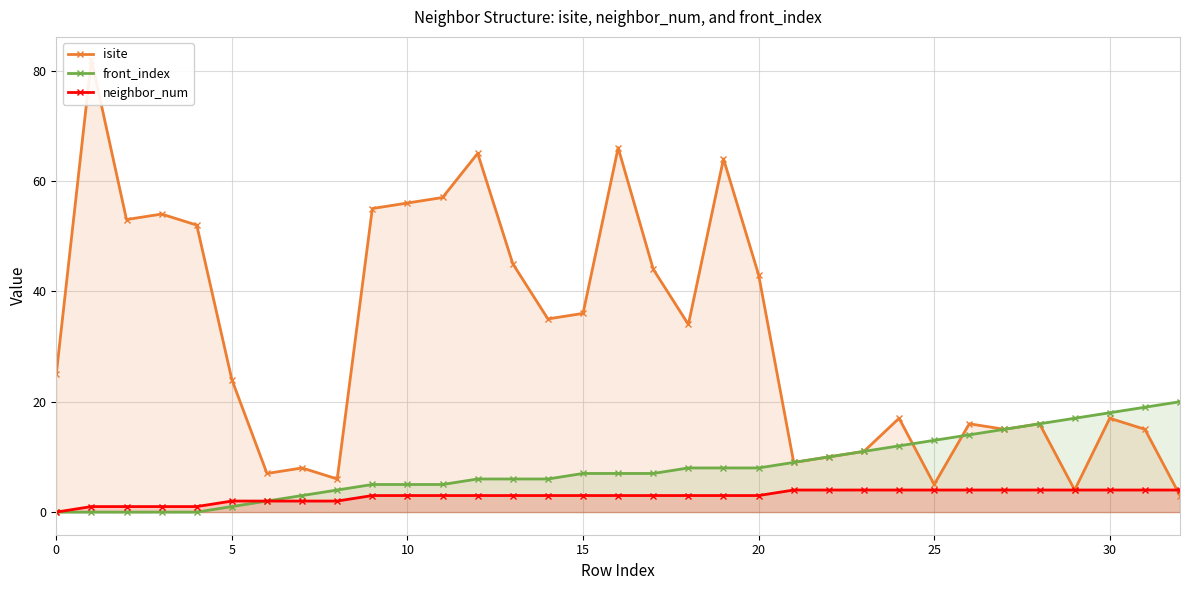

Does the chart have visible grid lines?

Yes